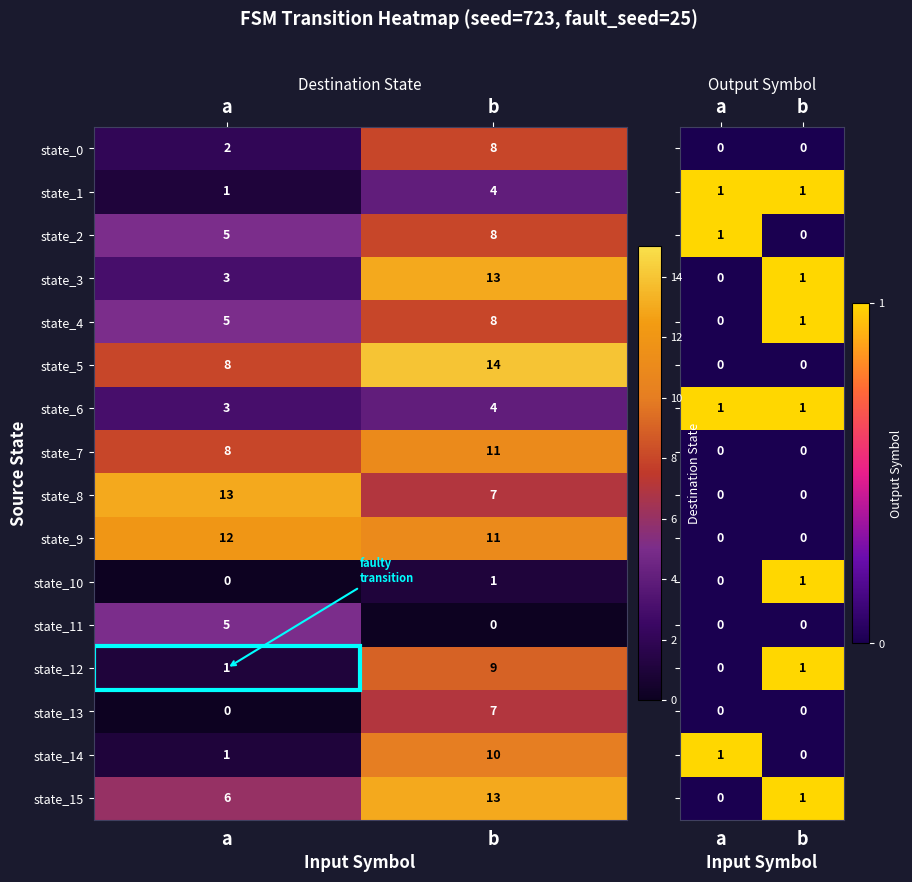

Is the value of state_10 at b greater than the value of state_1 at b?

No